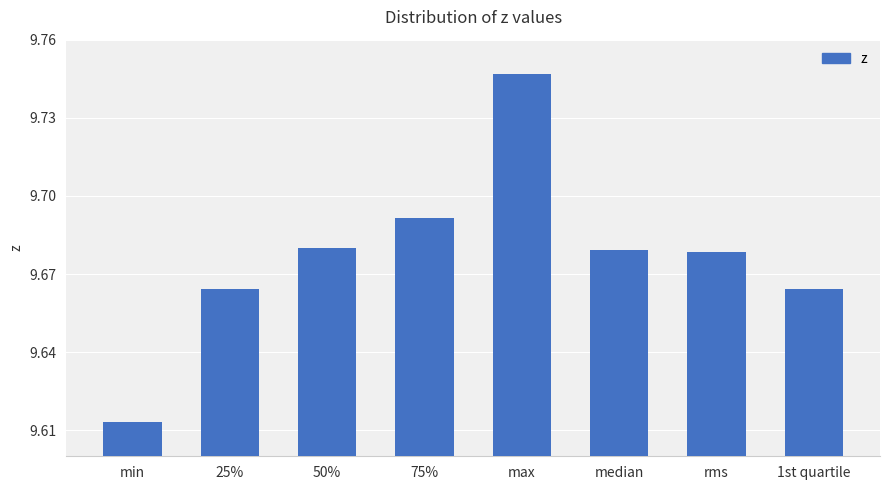

What is the label of the 7th bar from the right?

25%